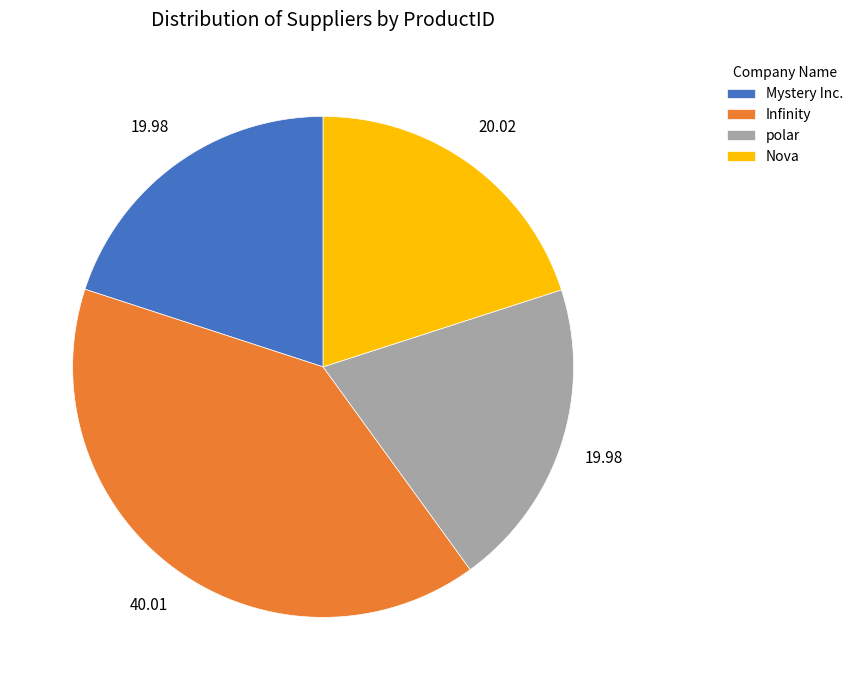

What is the largest slice in the pie chart?

Infinity